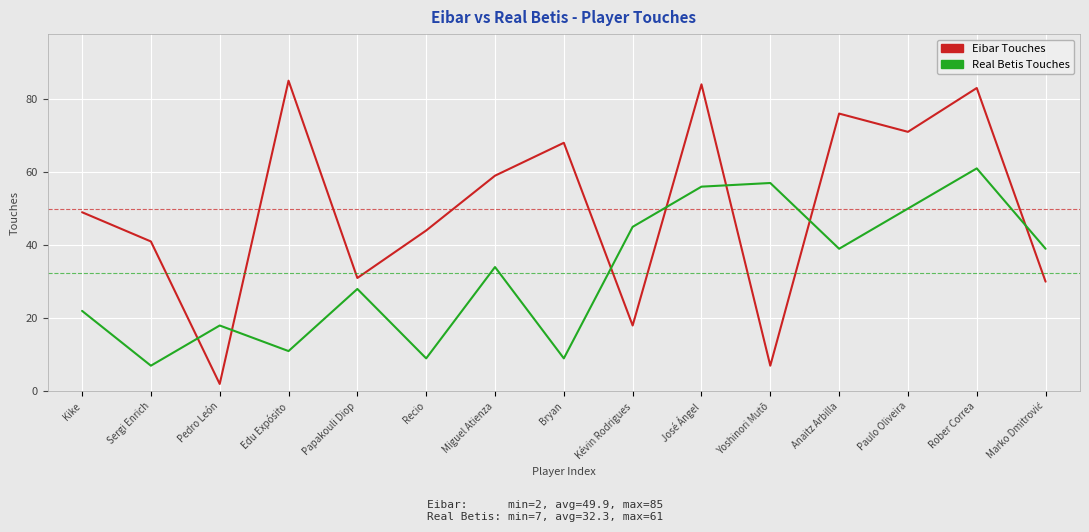

What is the difference between the second highest and minimum values in the Eibar Touches series?

82